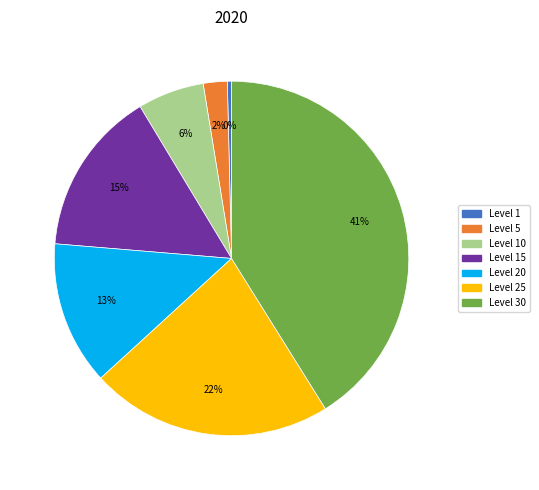

Is there a majority slice in this chart?

No